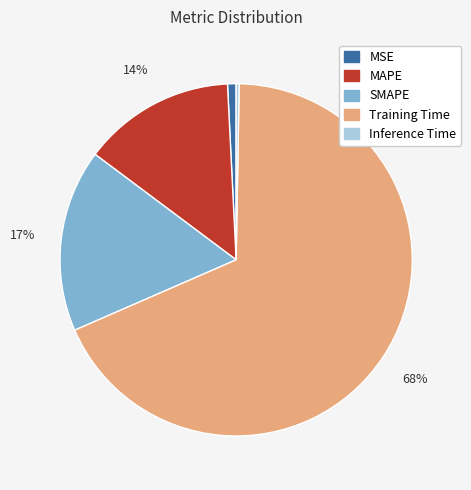

To the nearest percent, what portion does MAPE represent?

14%